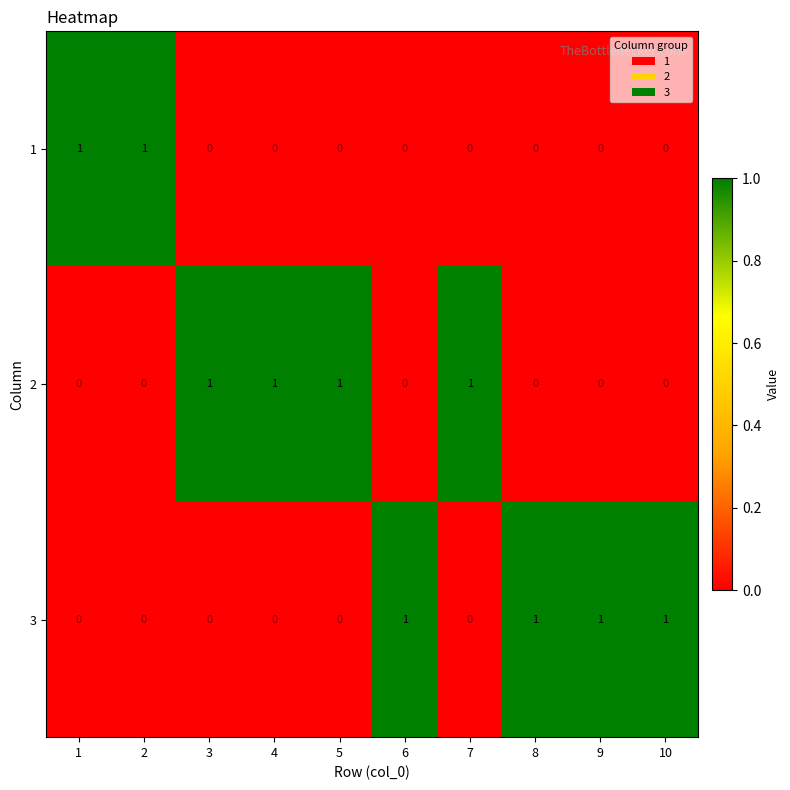

The 1 series shows 2 at 1. True or false?

False